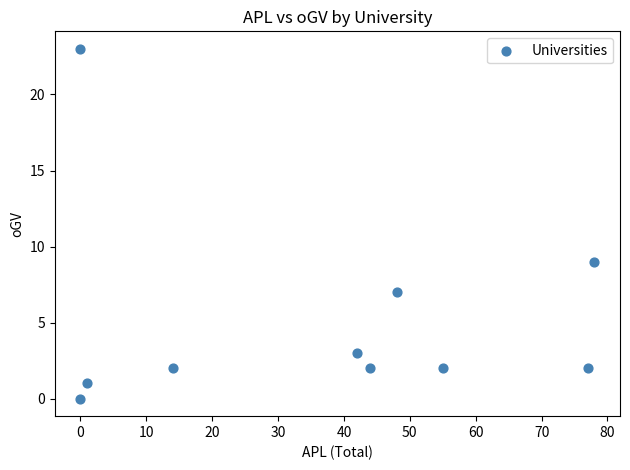

What Y value in the scatter plot is closest to 11?

9